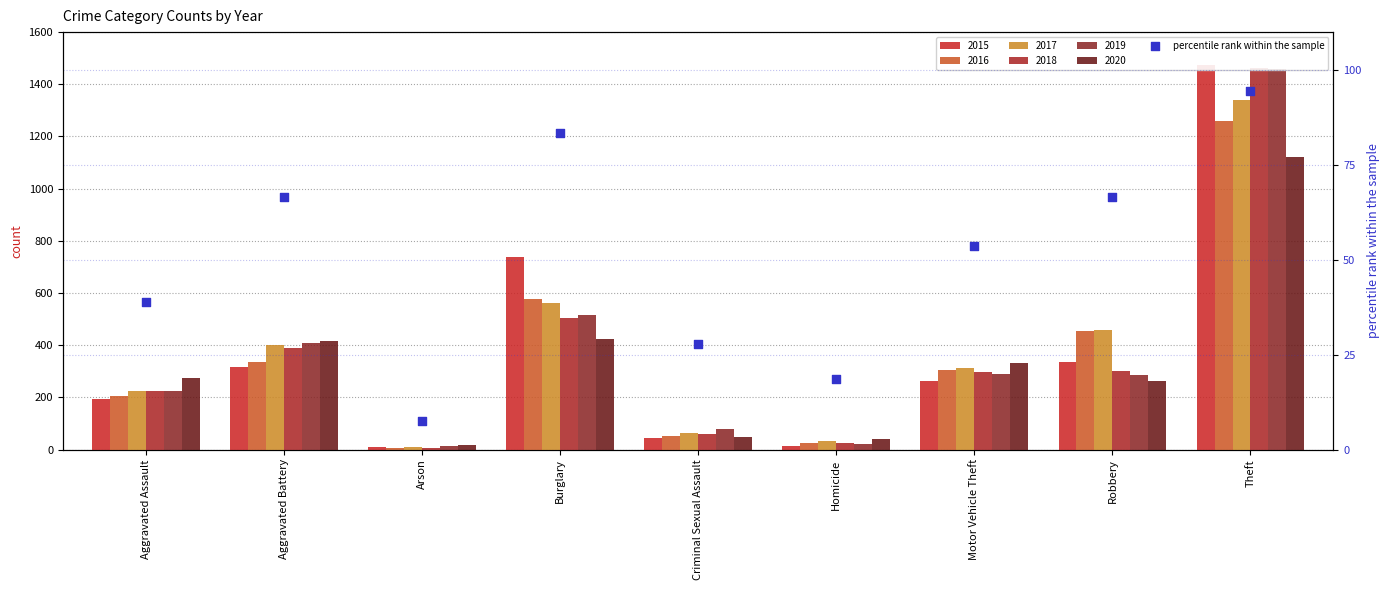

Which has a higher value, Homicide or Theft?

Theft